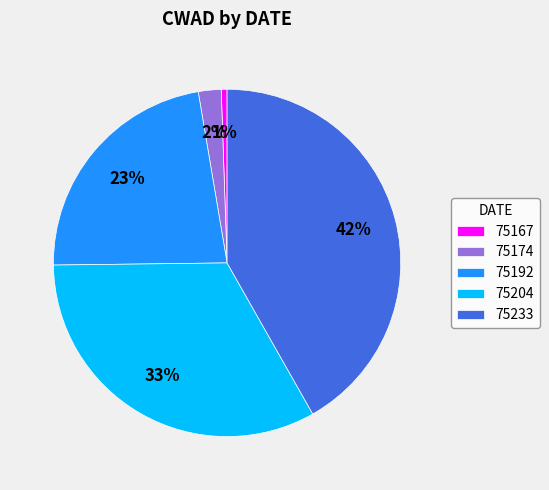

Does 75174 account for over 50% of the chart?

No